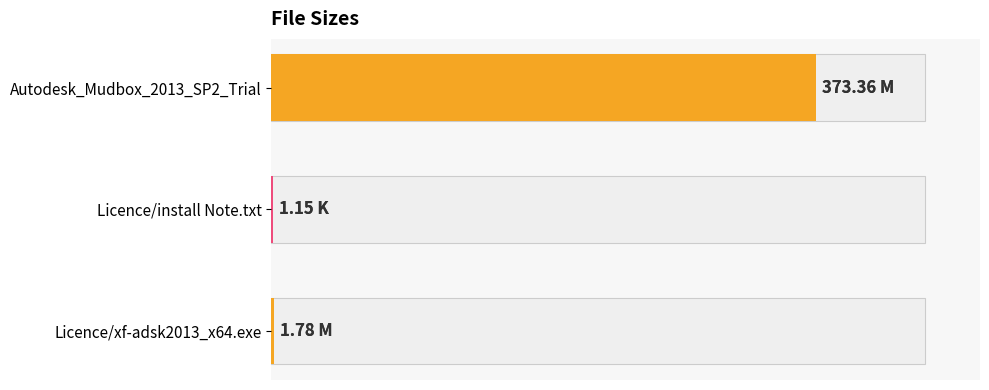

What is the approximate value at 0?

373.4